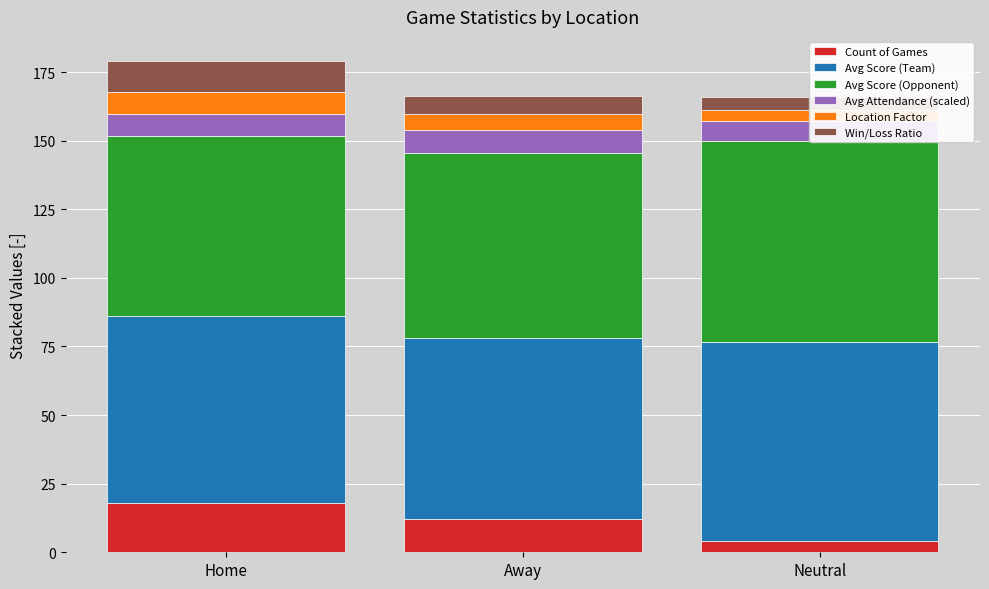

At how many categories does at least one series exceed 71?

1